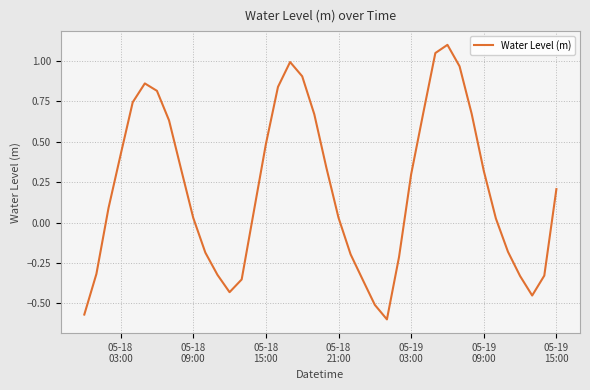

Count the number of values greater than 0.

25